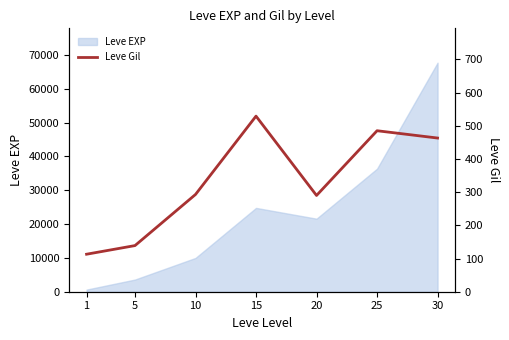

List the labels in order of Leve EXP value, largest first.

30, 25, 15, 20, 10, 5, 1